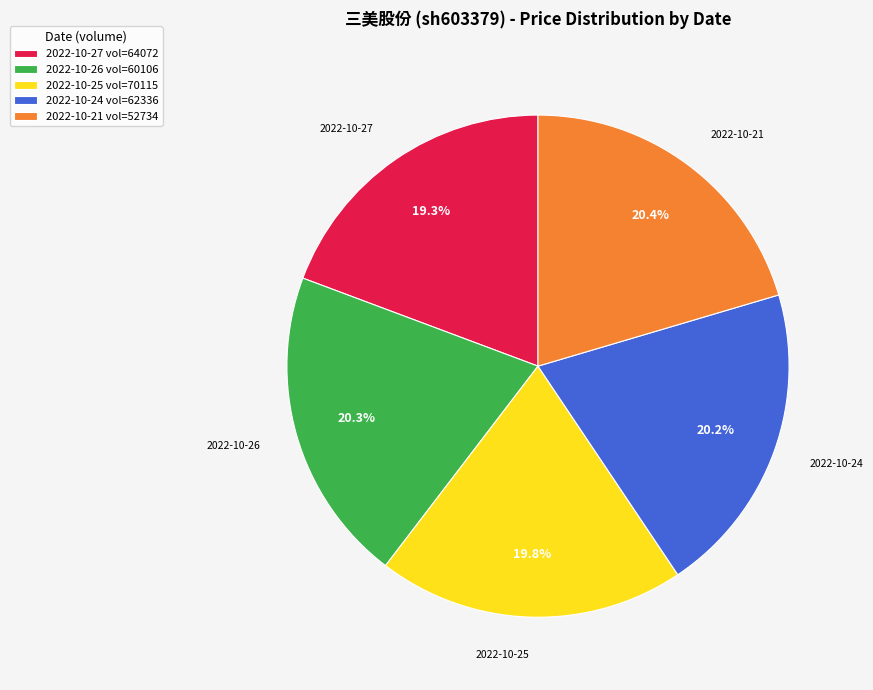

Approximately how many times larger is the value at 2022-10-27 vol=64072 compared to 2022-10-25 vol=70115?

1.0